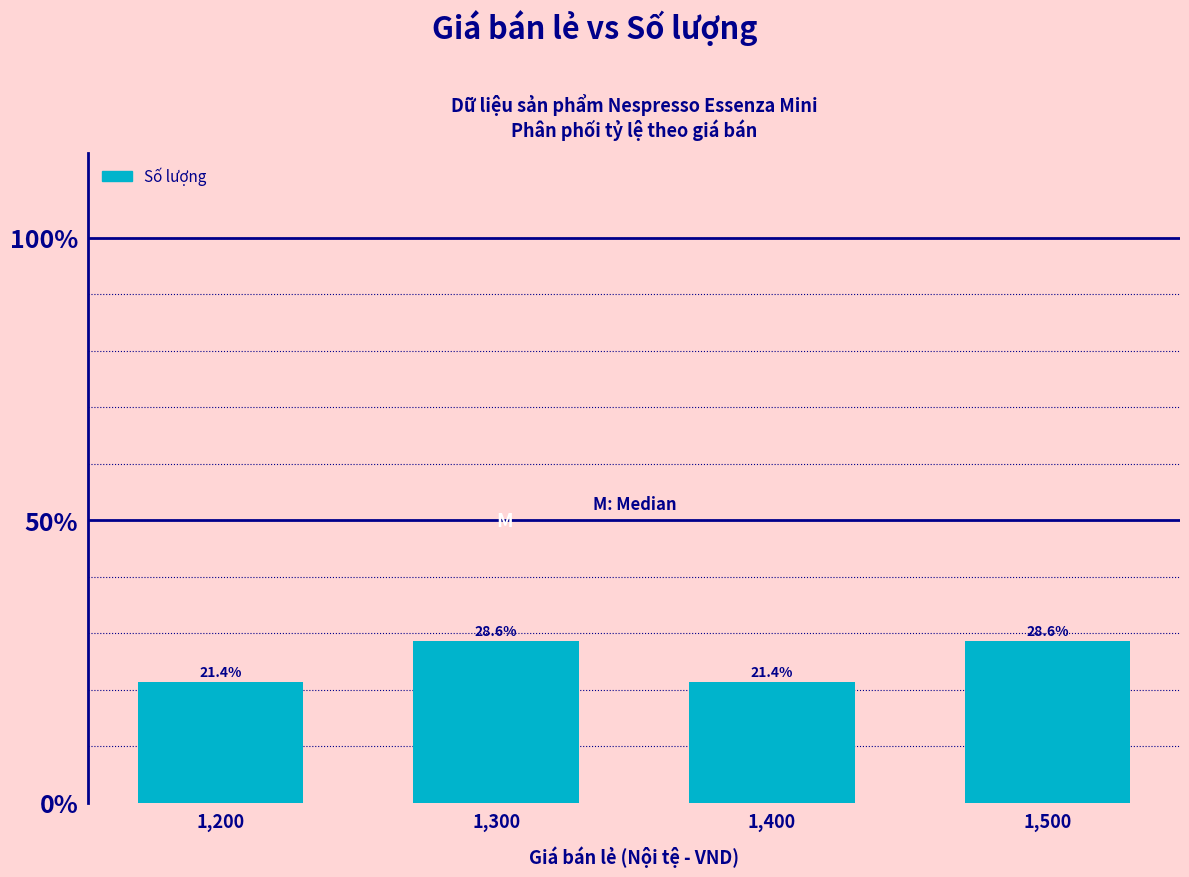

What is the average value?

0.2